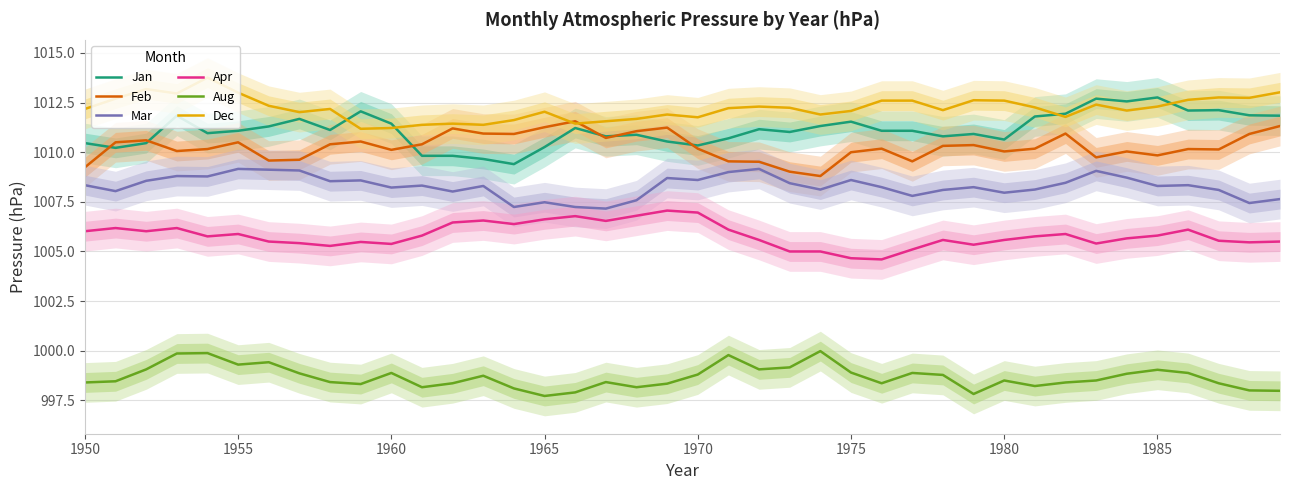

Rank the series by their maximum value, from highest to lowest.

Dec, Jan, Feb, Mar, Apr, Aug